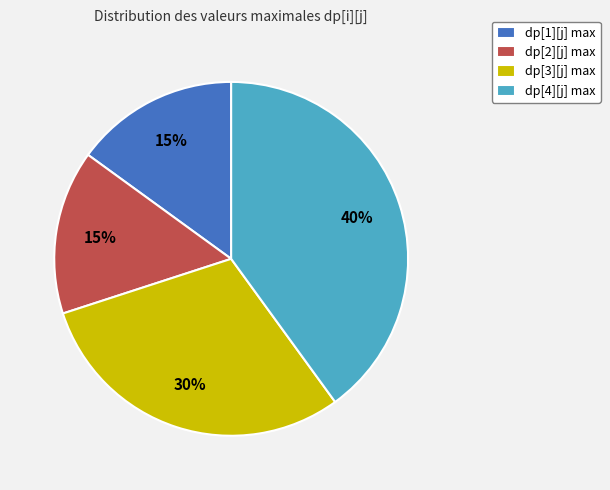

Is dp[1][j] max the majority of the pie?

No